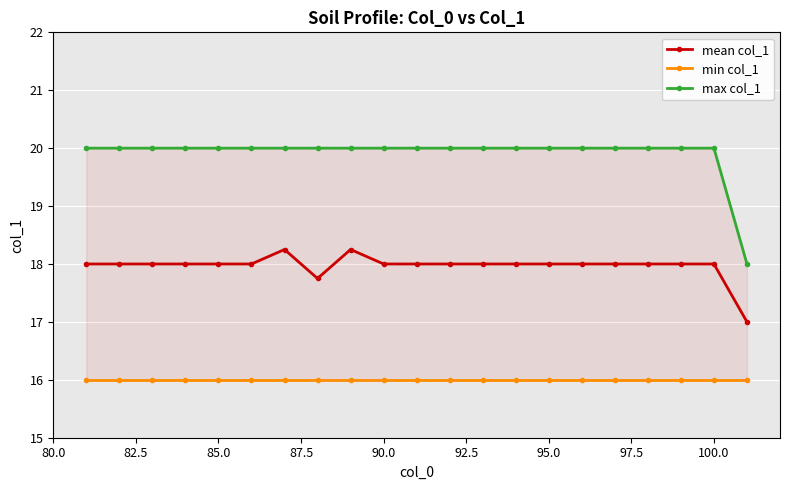

True or false: mean col_1 has more than 1 points higher than both neighbors.

True